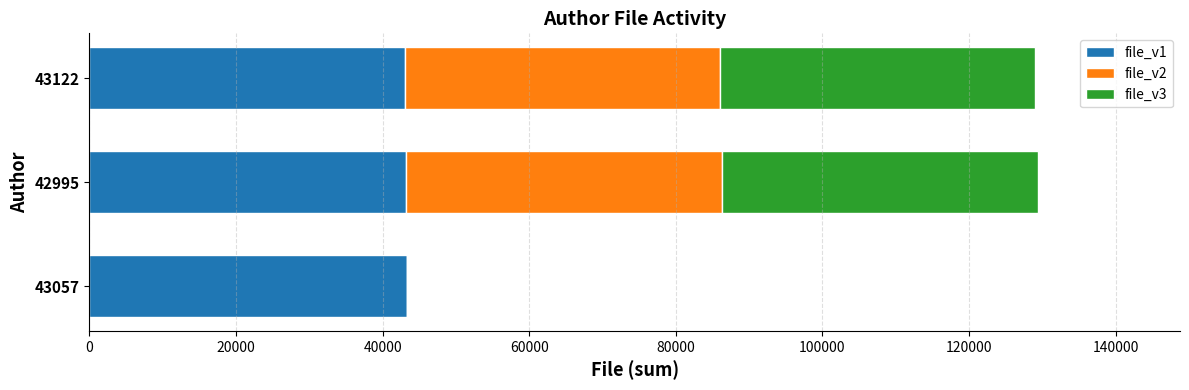

Is it true that file_v1 equals 59946 at 43122?

False